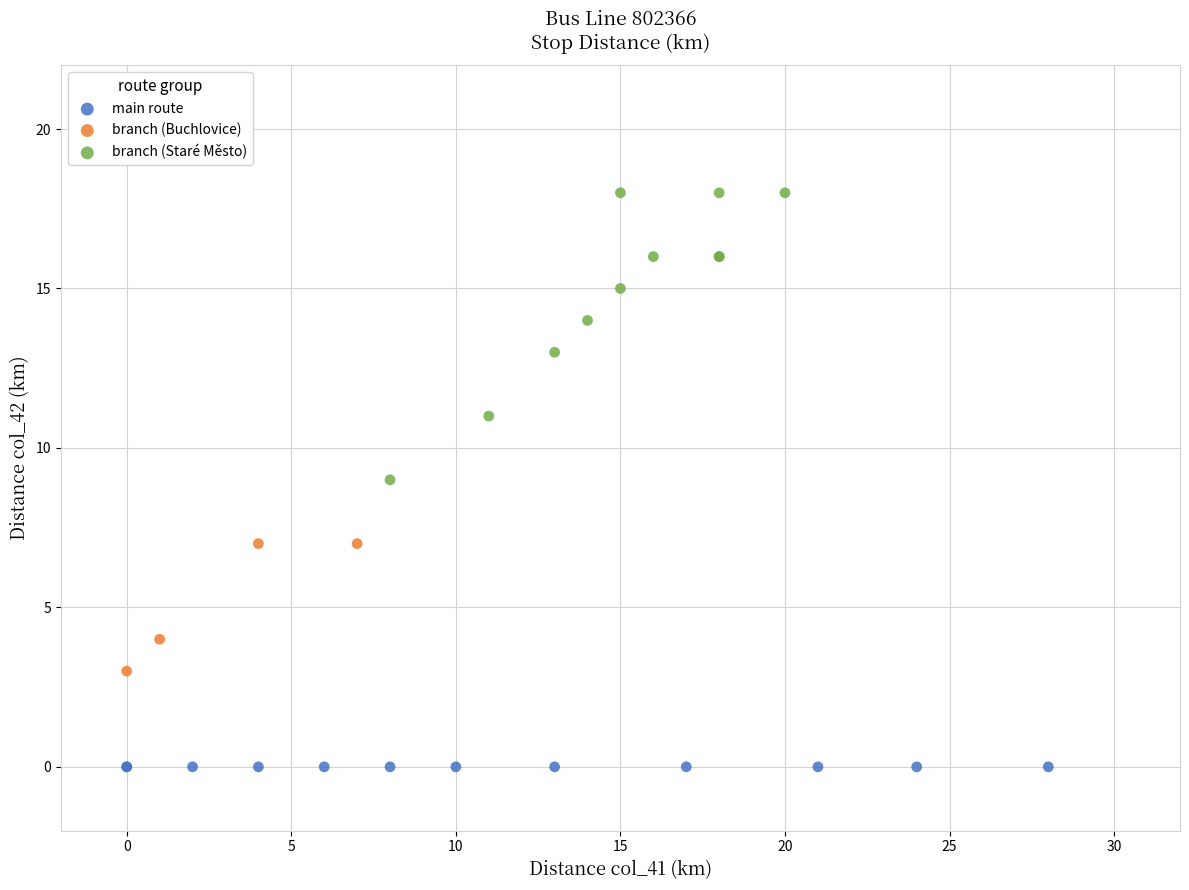

Which series contains the lowest Y value?

main route